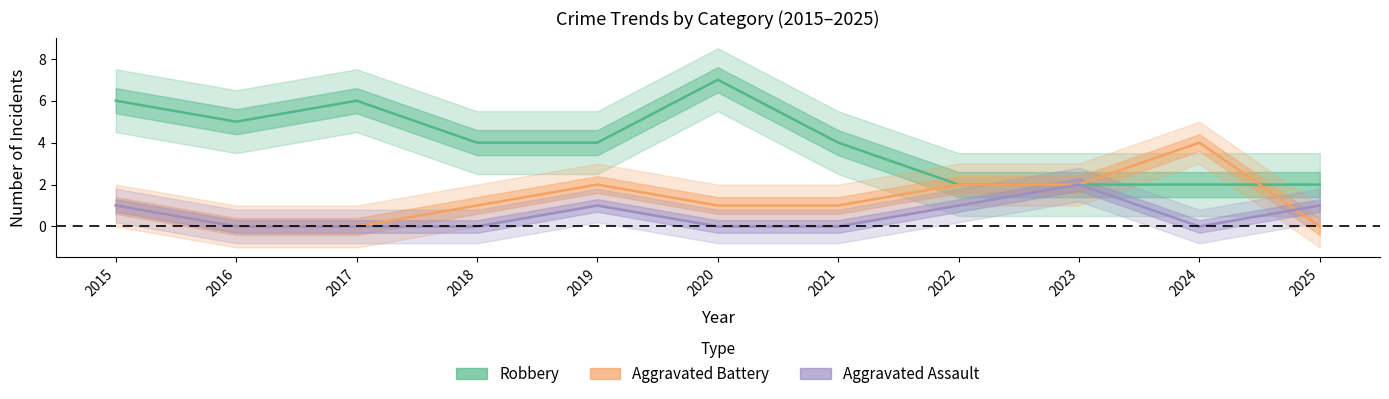

Is it true that Robbery equals 5 at 2016?

True